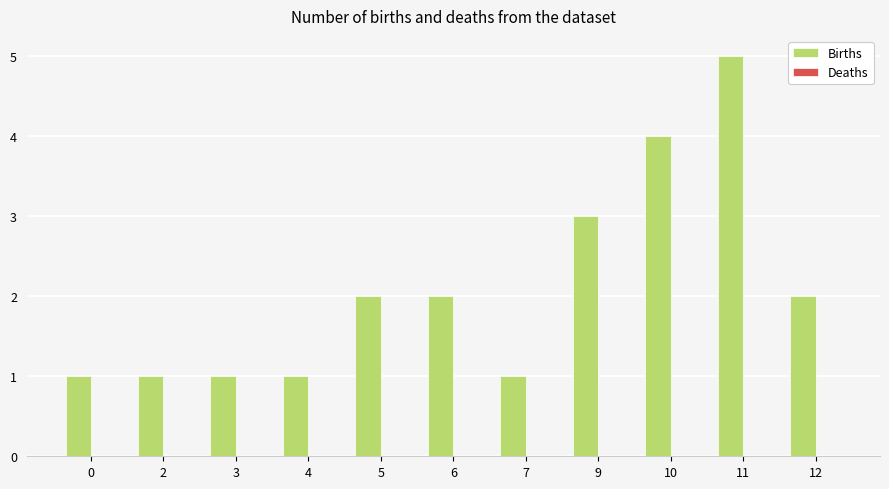

What is the value of the 11th bar from the left?

2